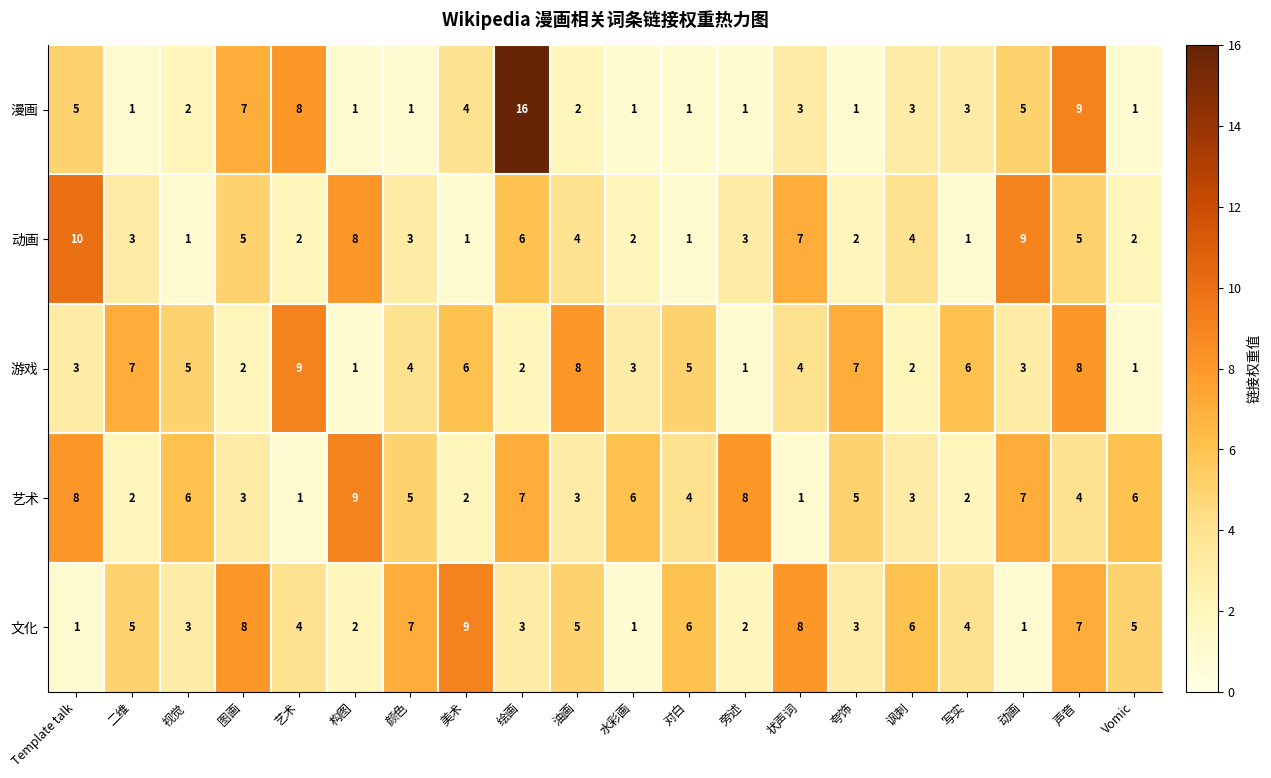

Count the 艺术 values in the range 3 to 7.

12